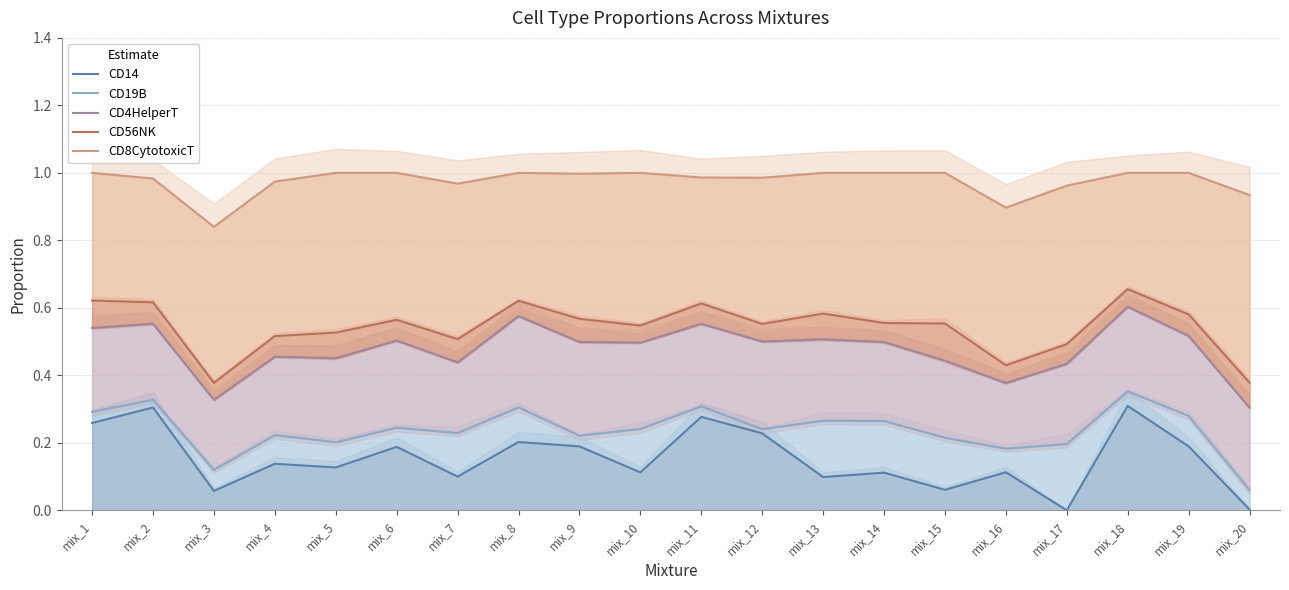

Between mix_2 and mix_11, which series saw the biggest shift?

CD14